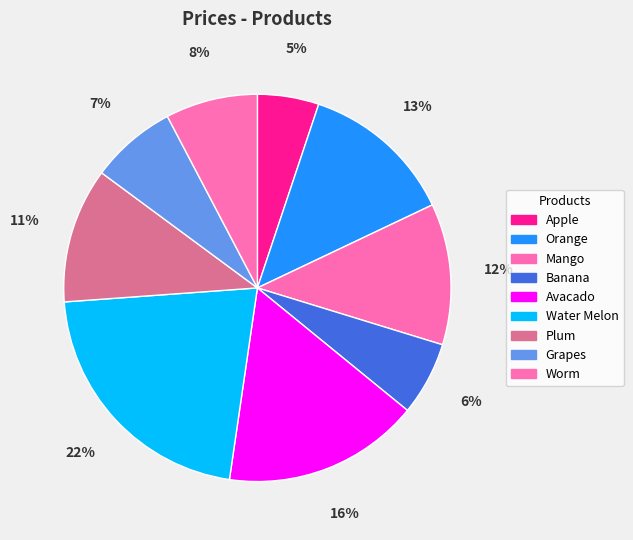

What is the ratio of the value at Plum to the value at Banana?

1.8